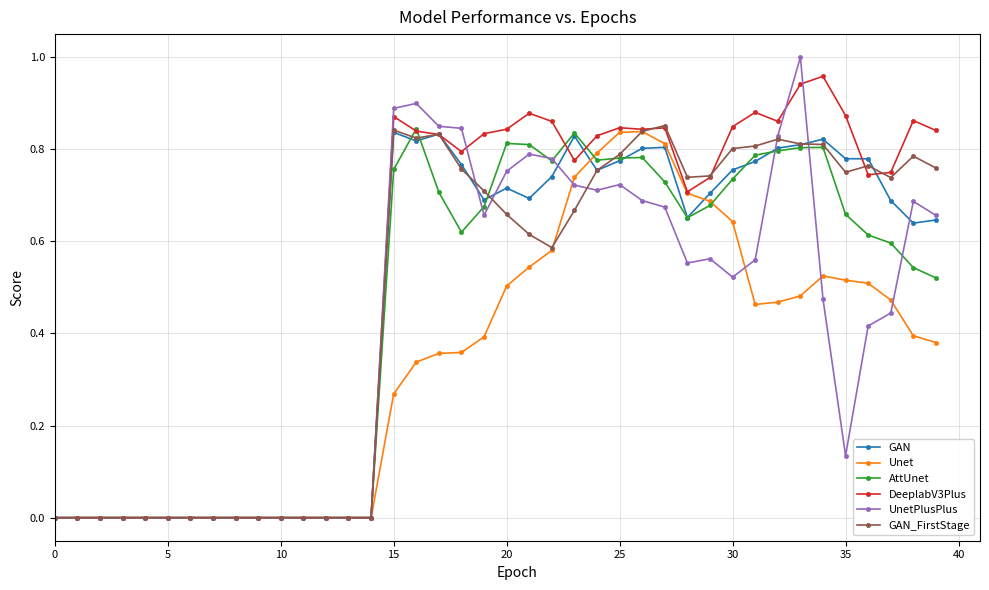

True or false: GAN has more than 1 interior local peaks.

True